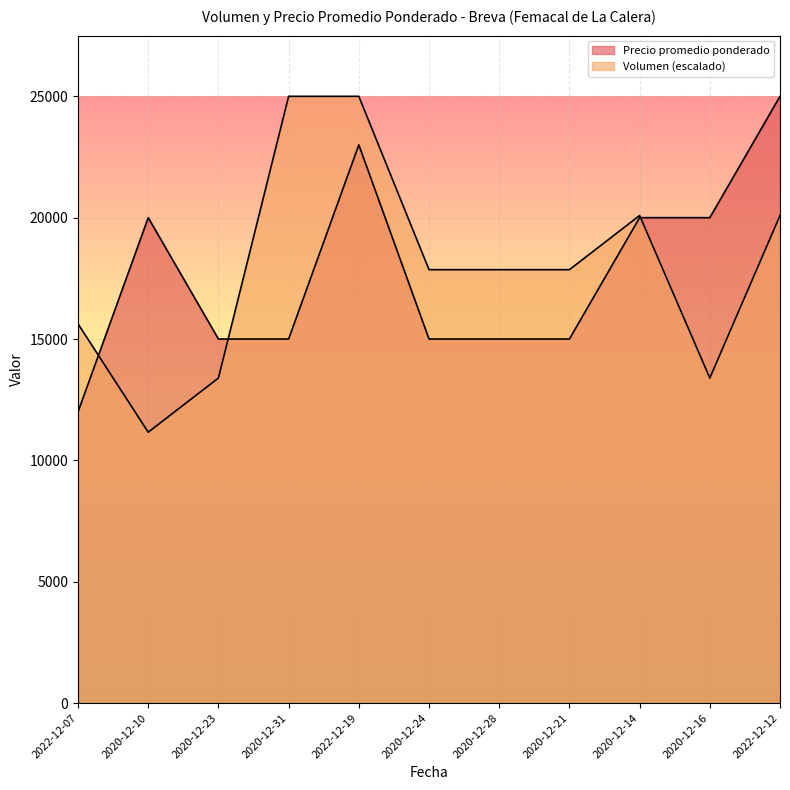

How many lines are shown in the chart?

2